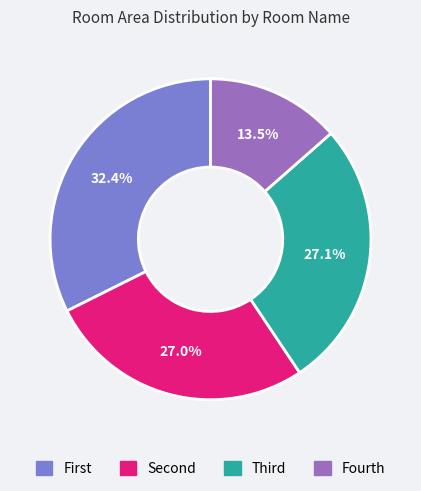

How many segments does this pie chart have?

4